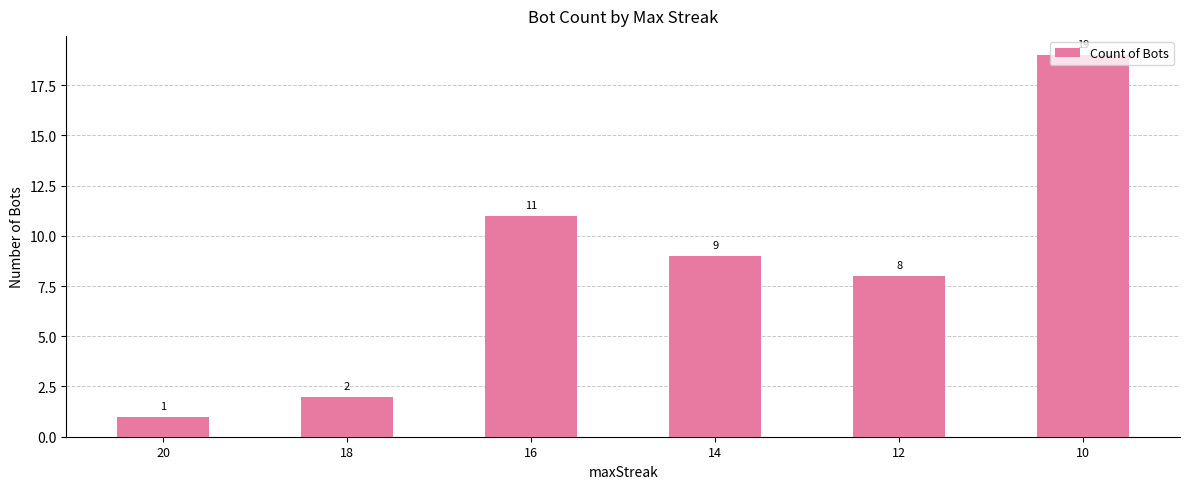

List the labels in order of value, smallest first.

20, 18, 12, 14, 16, 10